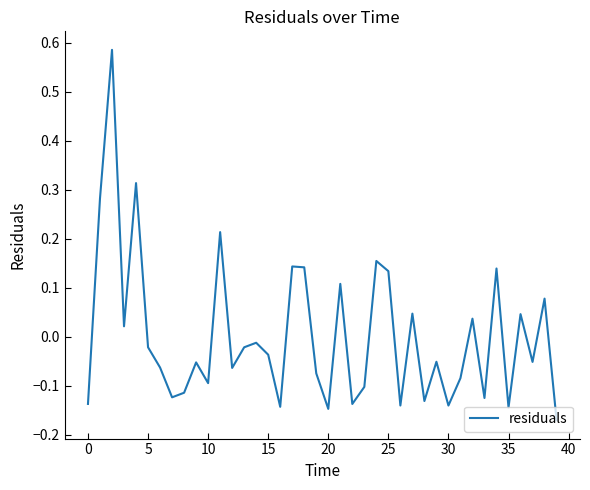

What is the difference between the maximum and minimum values?

0.8